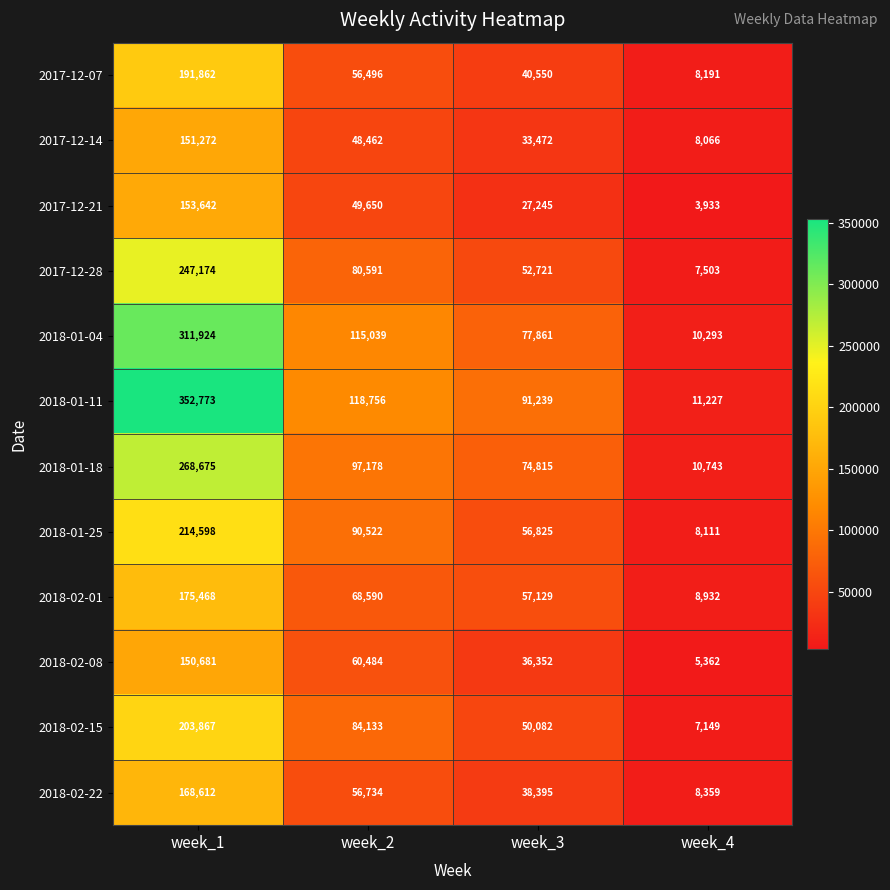

What is the highest value of the 2018-02-08 series?

150681